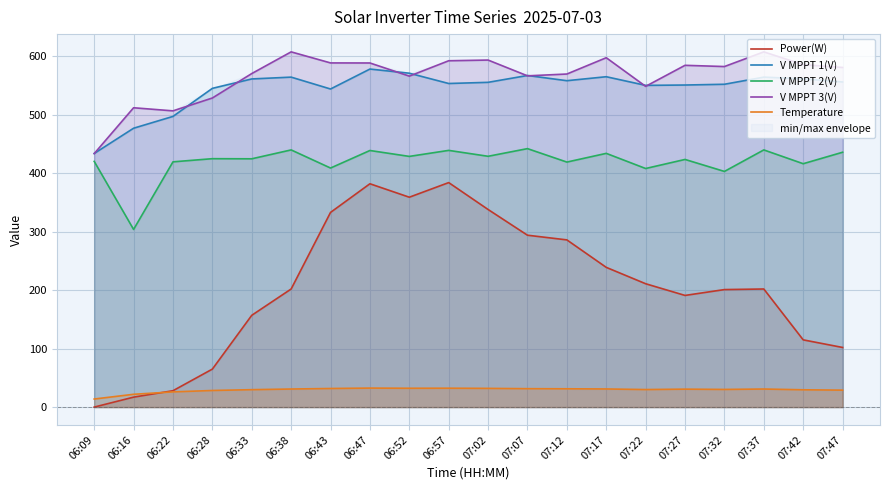

True or false: V MPPT 2(V) and V MPPT 1(V) cross at least once.

False